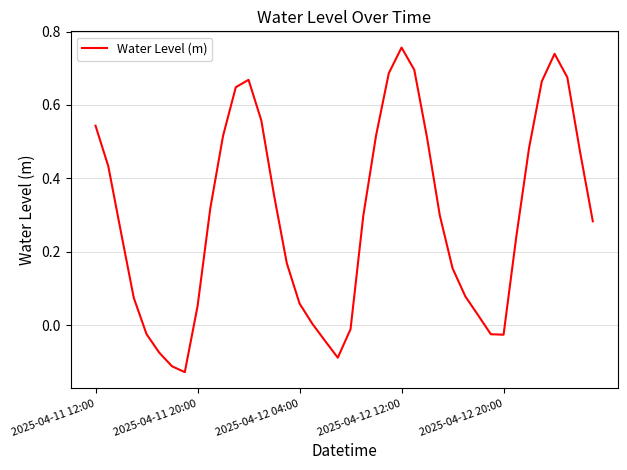

What is the difference between the maximum and minimum values?

0.9